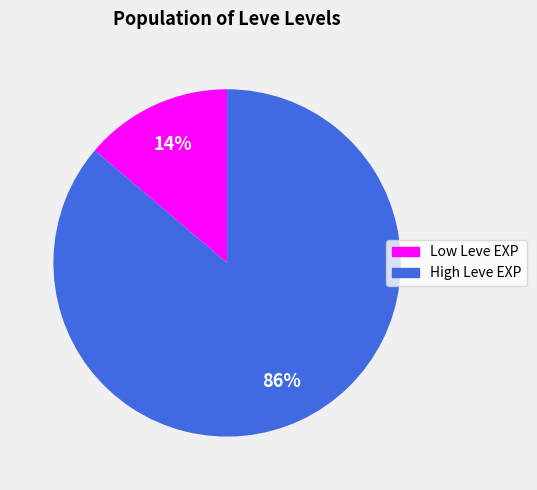

To the nearest percent, what is the average slice percentage?

50%